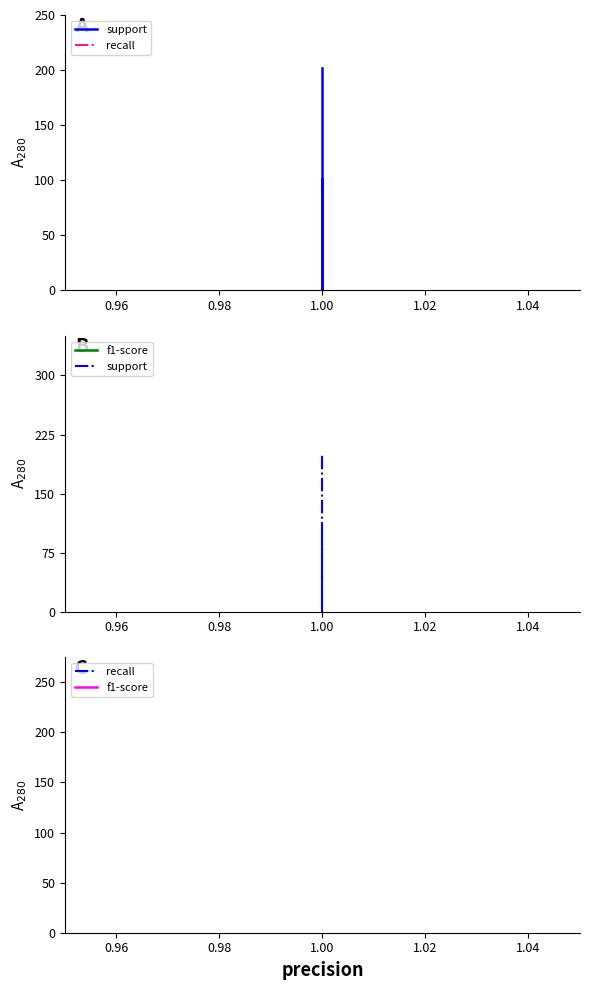

Reading right to left, transcribe all the data shown in this chart.

support: 202	202	1	101	101
recall: 1	1	1	1	1
f1-score: 1	1	1	1	1